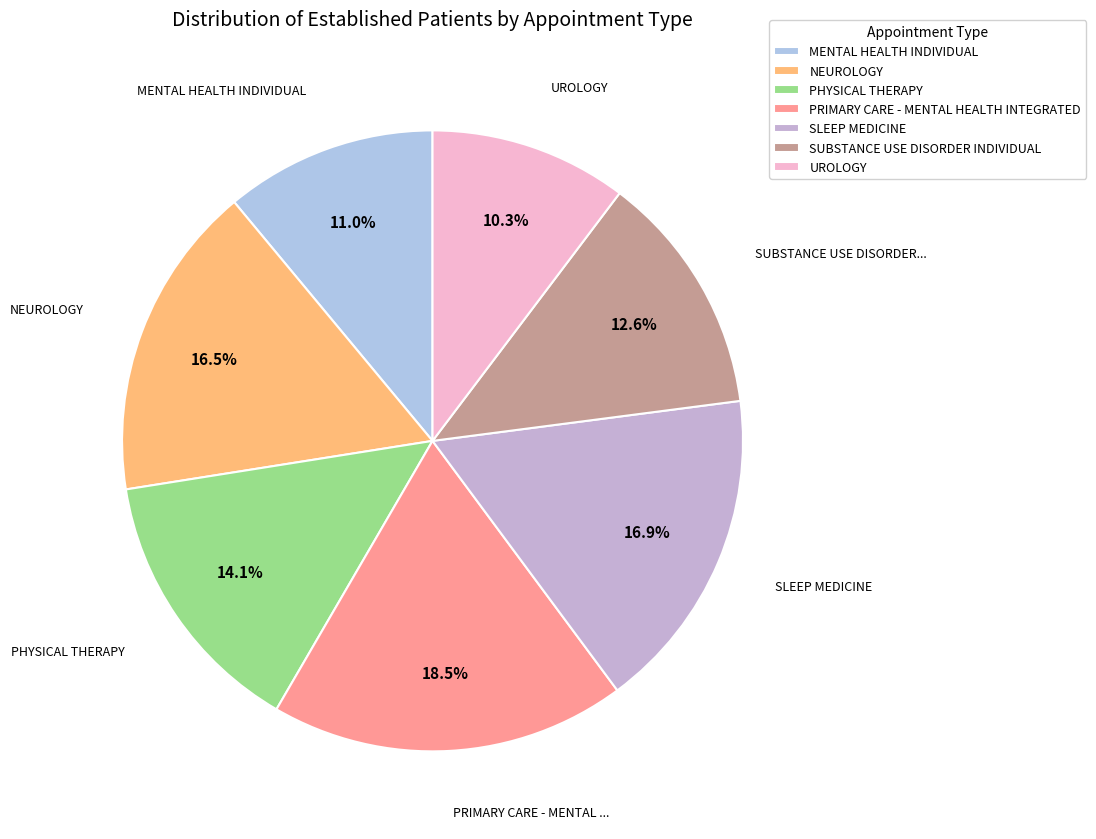

To the nearest percent, what is the average slice percentage?

14%